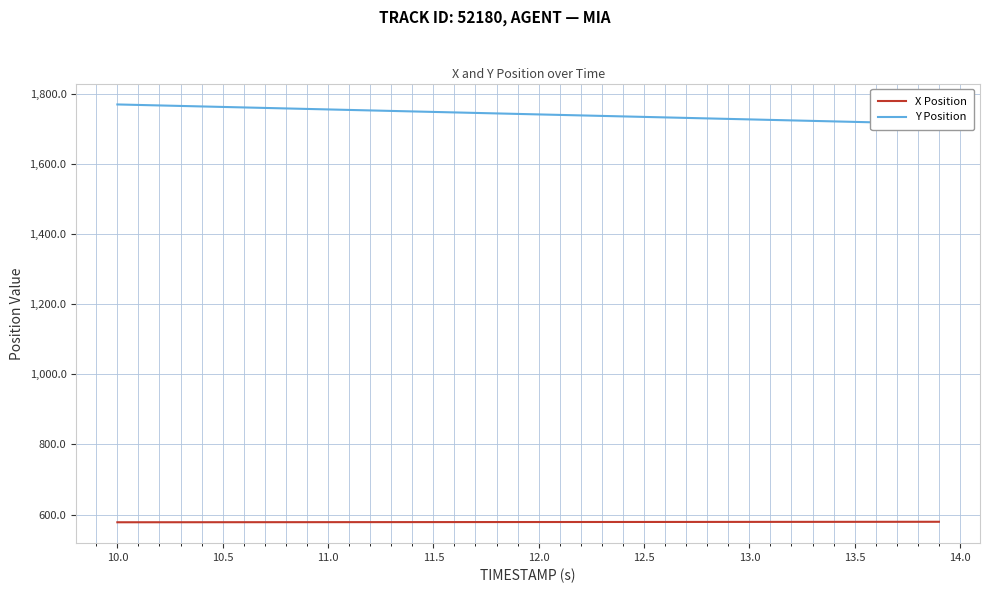

At which label does X Position first exceed 578?

10.5